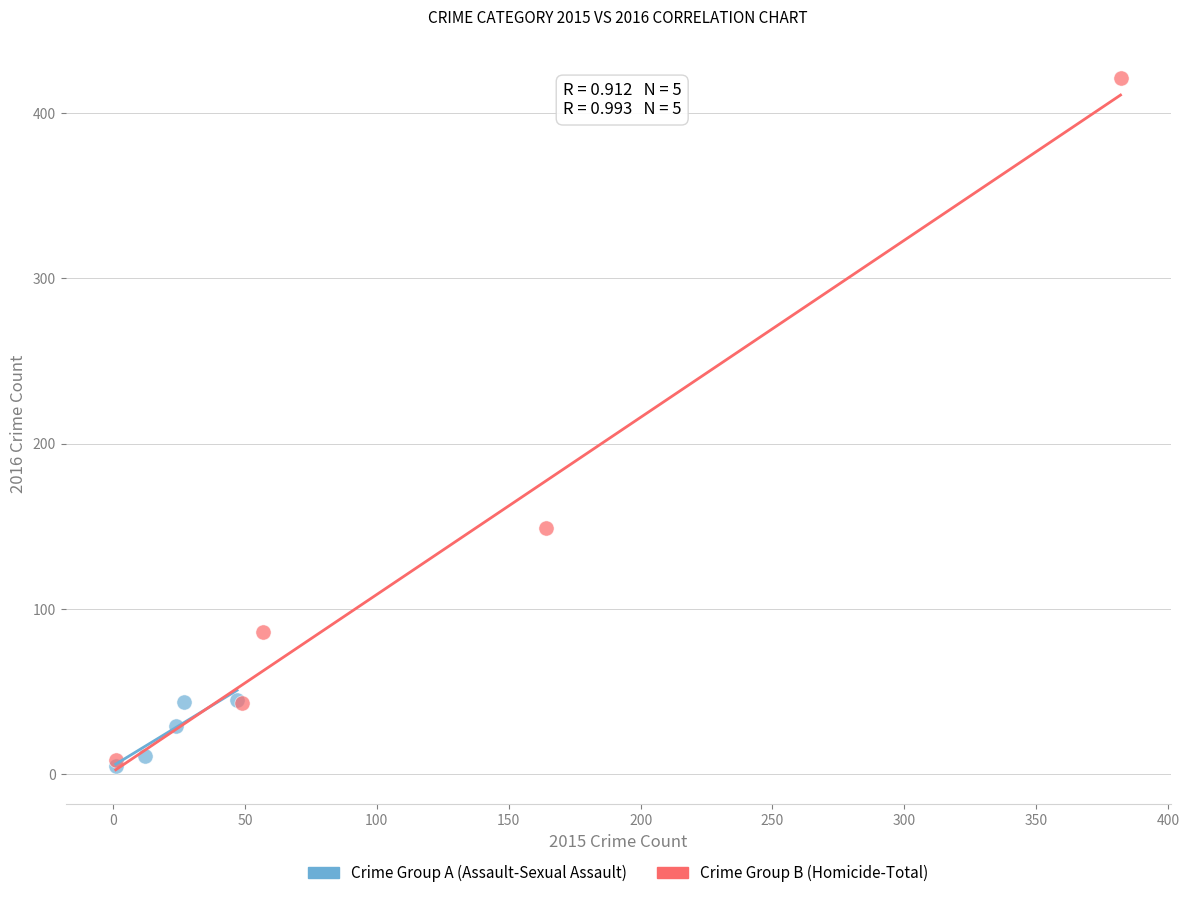

What are all the series names shown in the legend?

Crime Group A (Assault-Sexual Assault), Crime Group B (Homicide-Total)